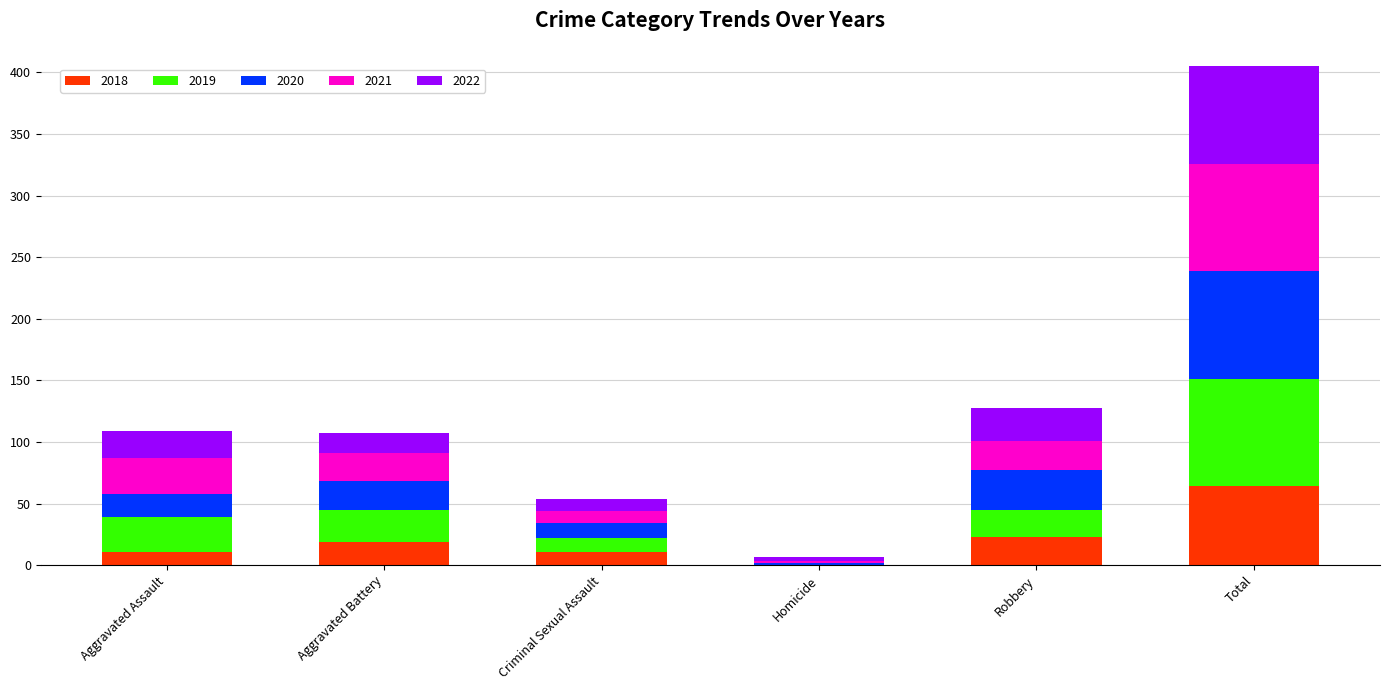

How many series are shown in this chart?

5